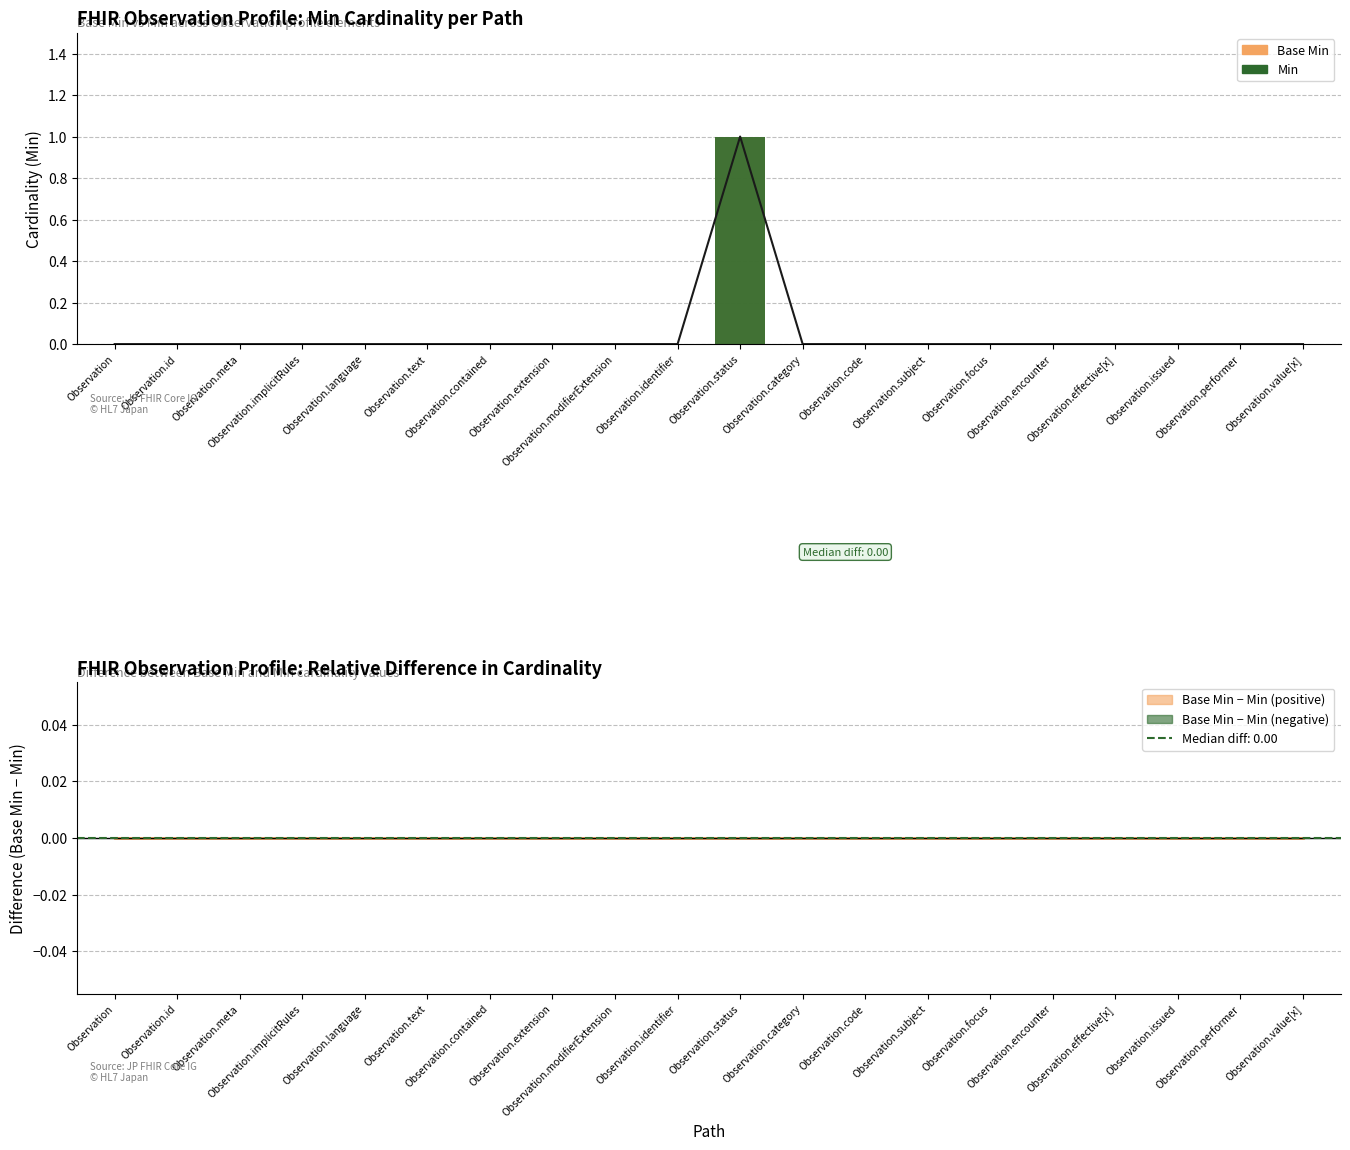

Where is Base Min nearest to the value 0?

Observation